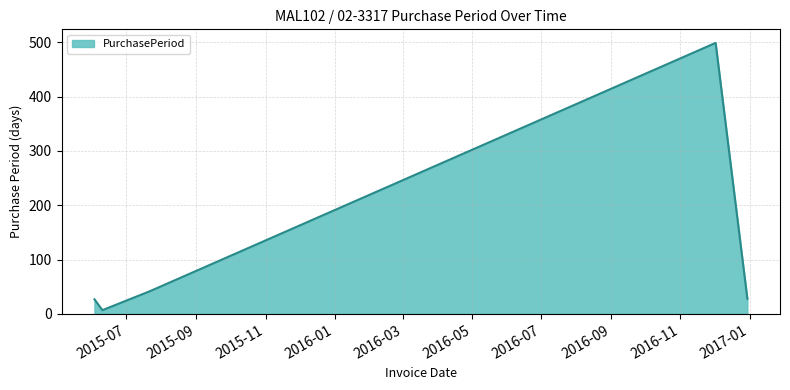

How many interior local valleys (lower than both neighbors) does the data have?

1